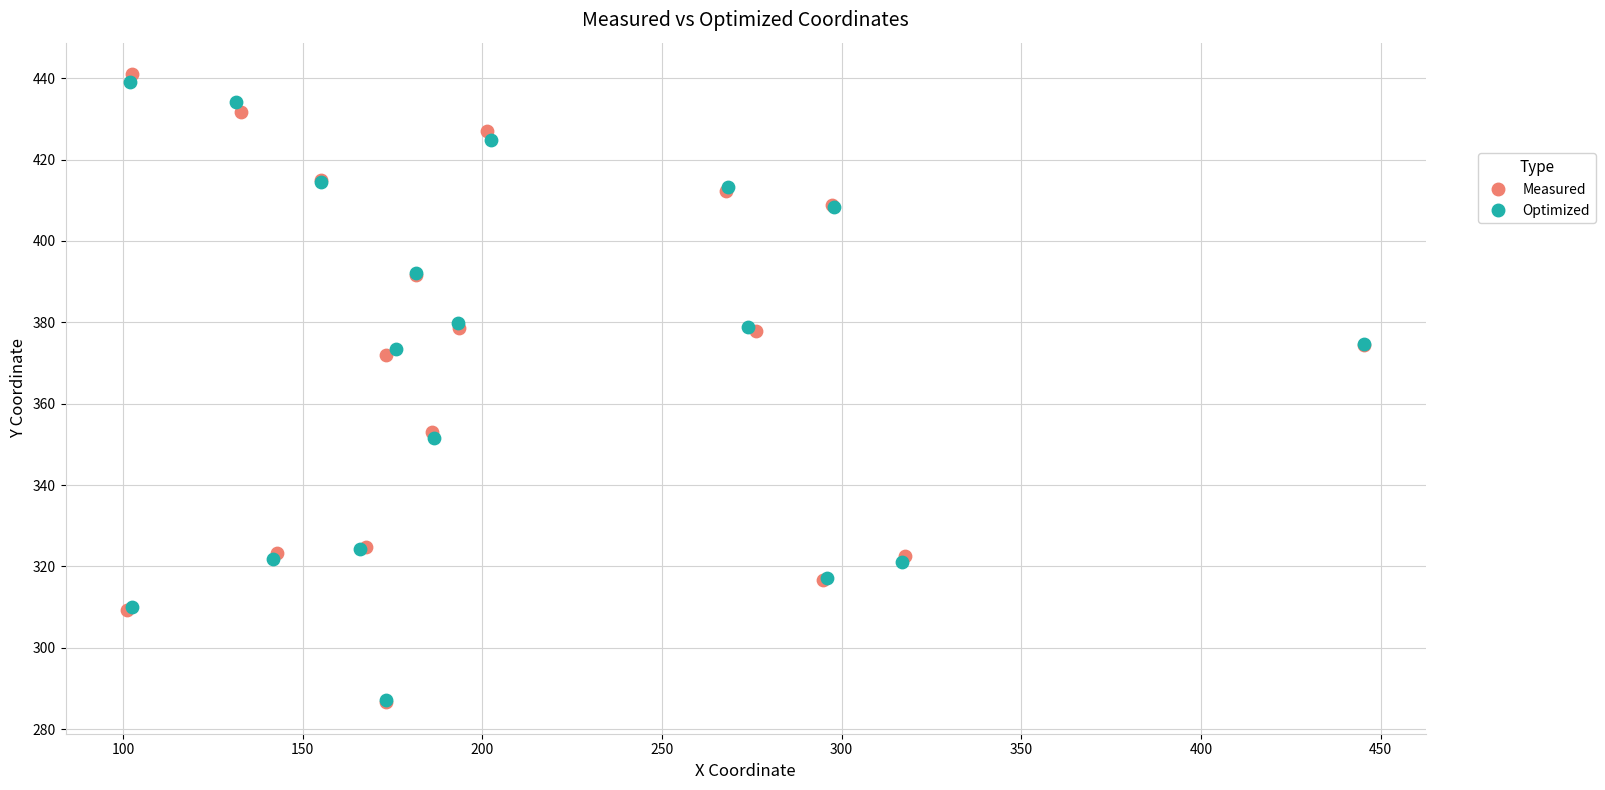

Which series has the largest Y range (max minus min)?

Measured